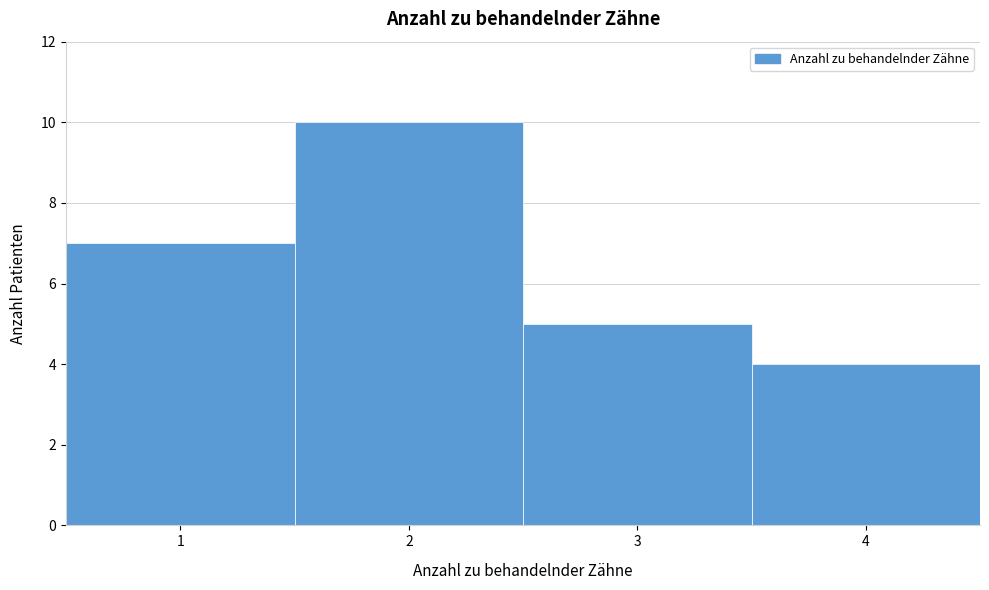

Reading left to right, list every bar in this chart as the range it spans on the x-axis followed by its height. The values are not printed on the chart, so give them approximately, as read against the axis.

0.5 to 1.5: 7
1.5 to 2.5: 10
2.5 to 3.5: 5
3.5 to 4.5: 4